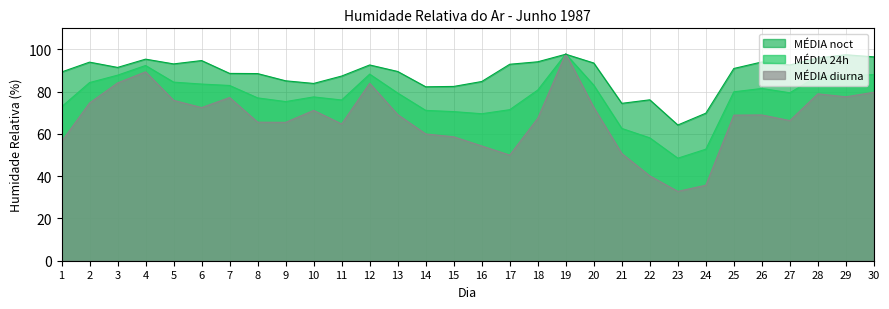

At which label does MÉDIA noct first exceed 91?

2